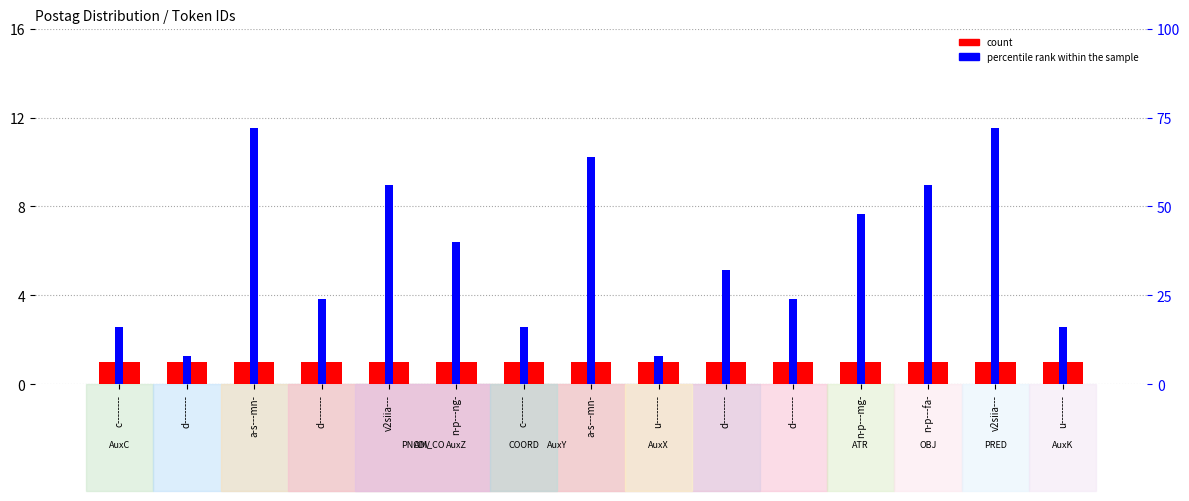

Count the number of data series in this chart.

2